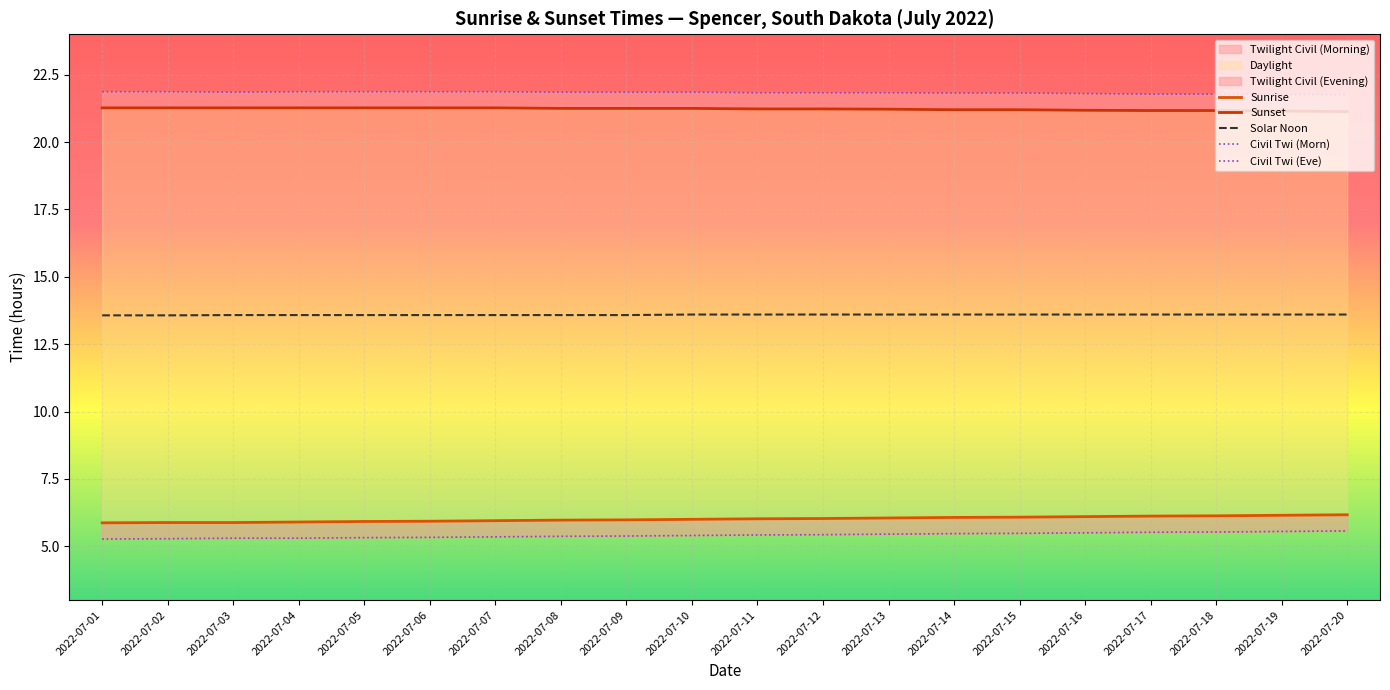

At which category is the sum across all series the highest?

2022-07-19